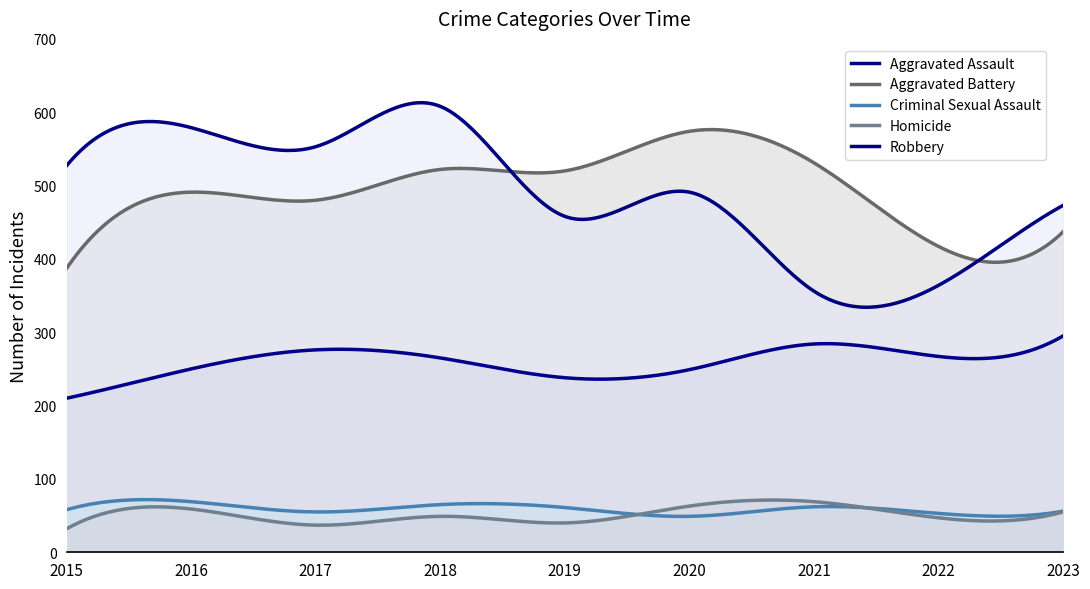

Count the number of data series in this chart.

5